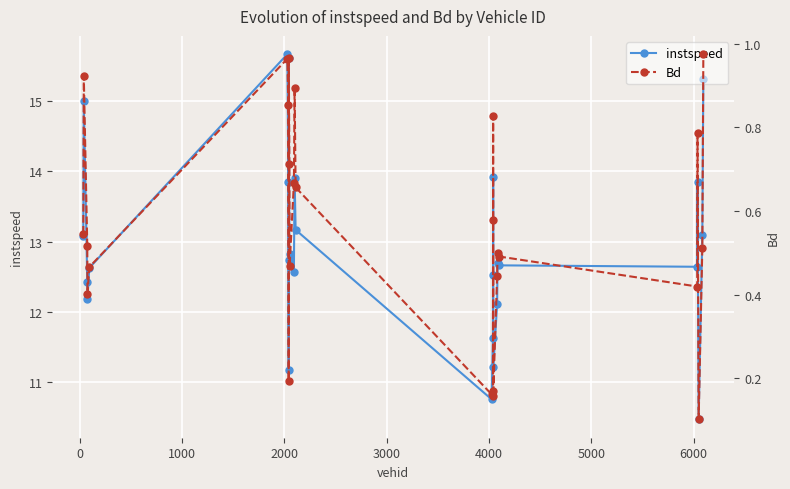

What is the lowest value of the instspeed series?

10.5